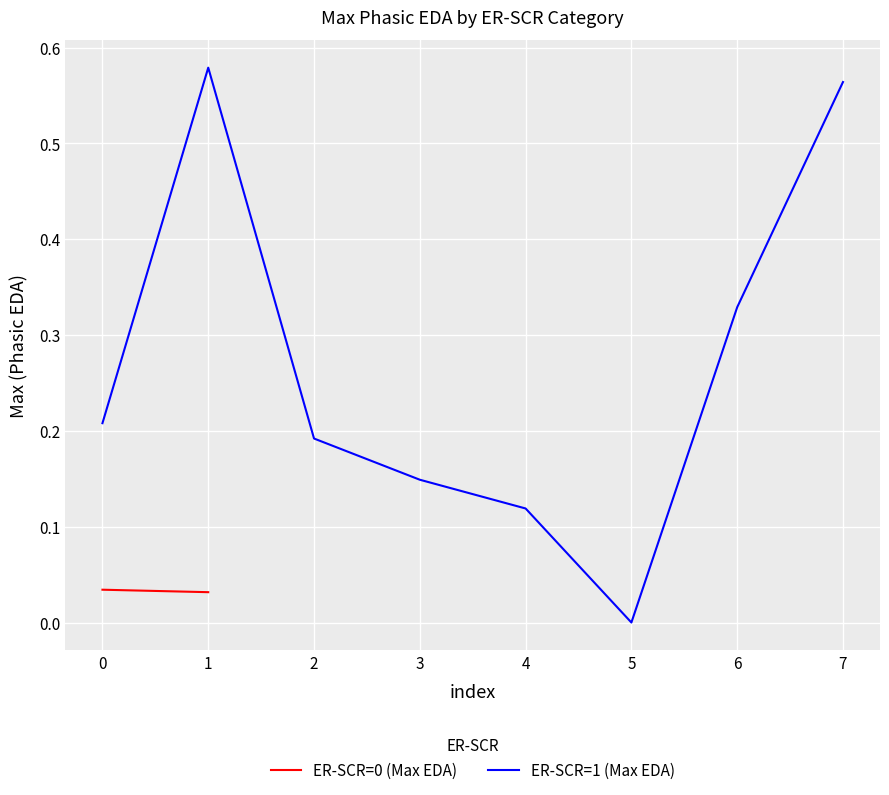

What is the average value?

0.3